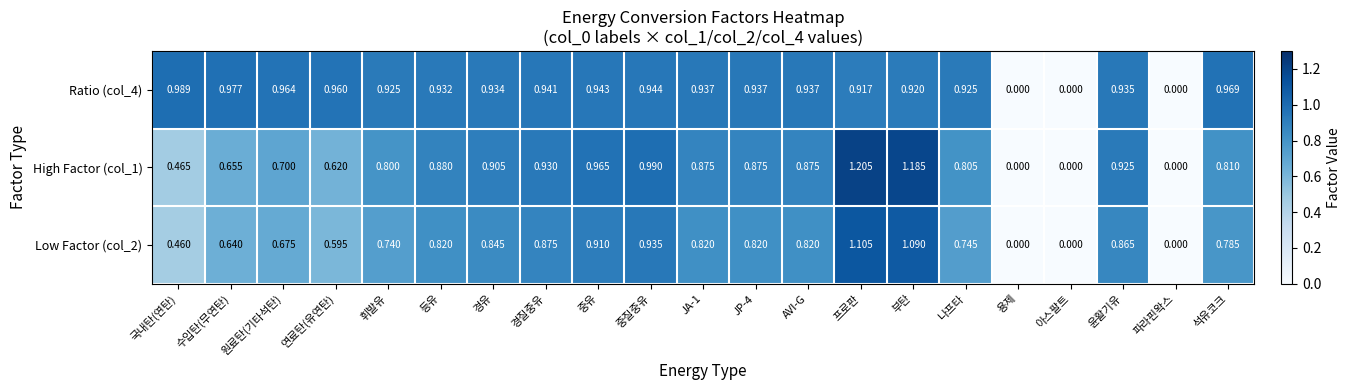

Which category has the highest value in the Low Factor (col_2) series?

프로판